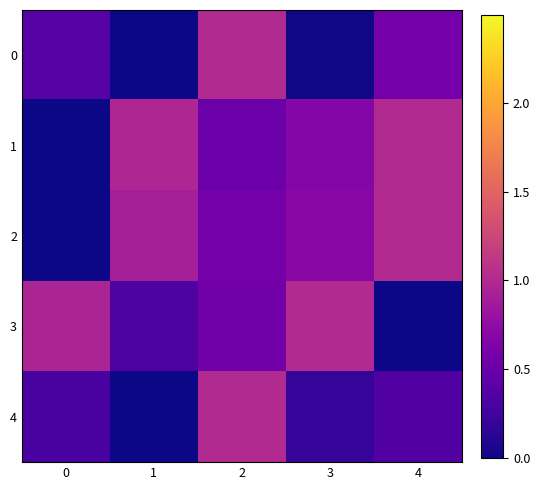

At which category does the chart reach its minimum across all series?

1